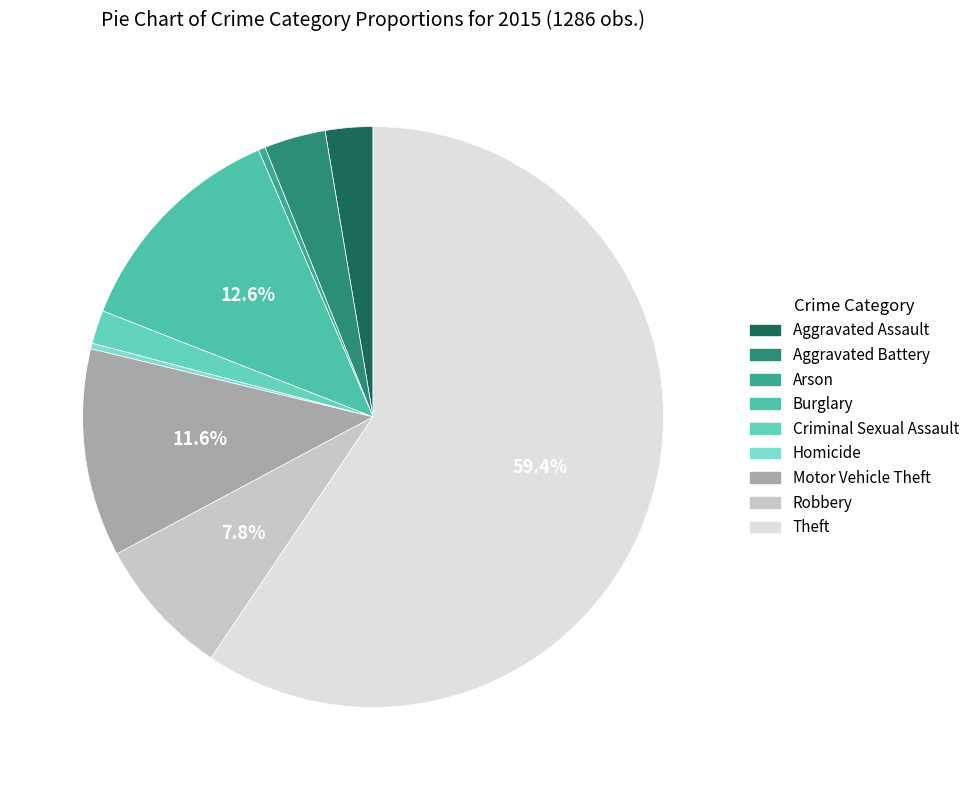

Which slice is the largest?

Theft